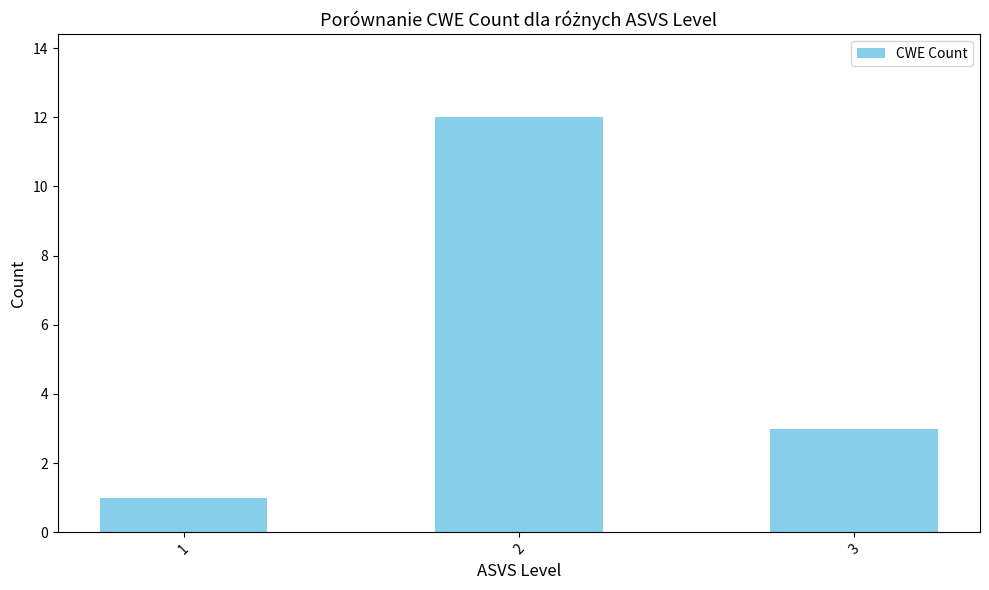

What is the approximate value at 2?

12